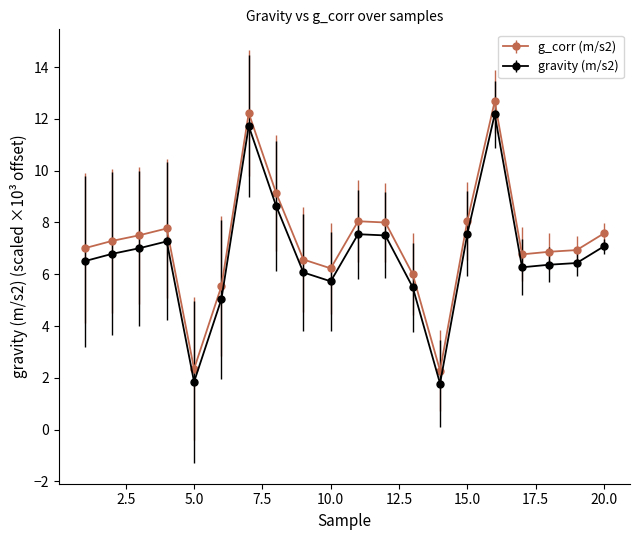

True or false: g_corr (m/s2) has more than 0 interior local peaks.

True